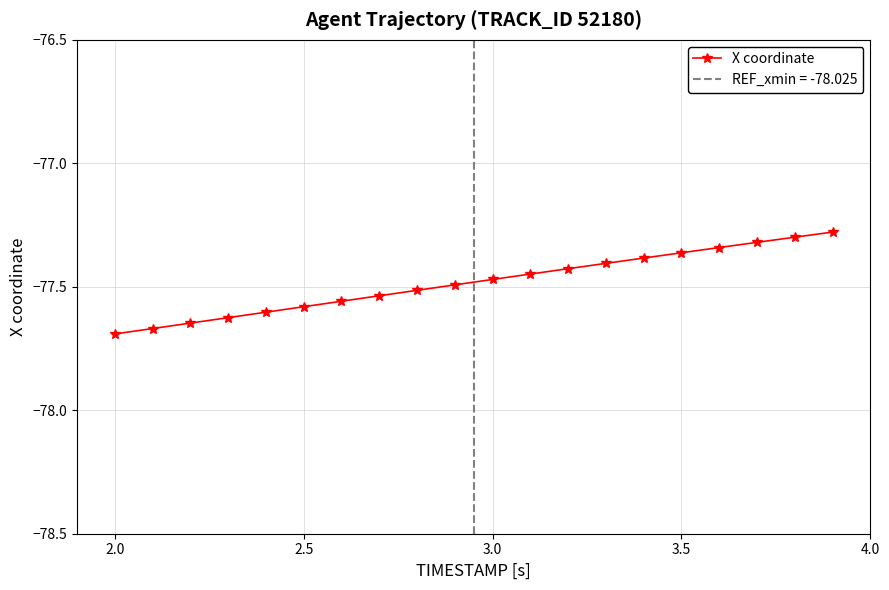

The value of X coordinate at 2.0 is -77.7. True or false?

True